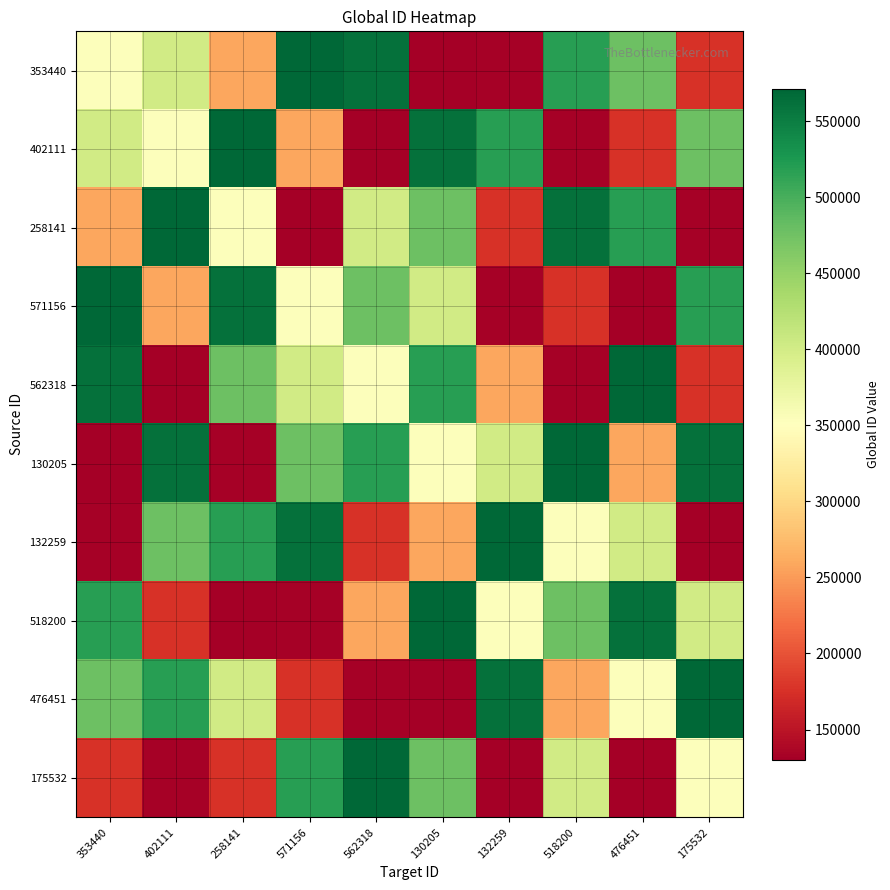

Which label corresponds to the smallest value in the chart?

130205